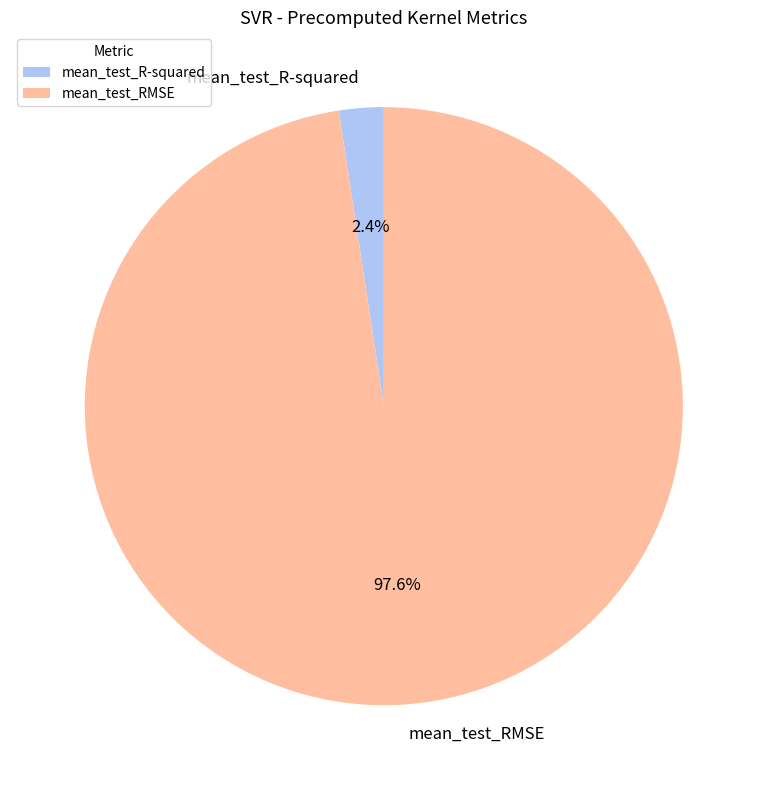

What percentage is the mean_test_R-squared slice, to the nearest percent?

2%